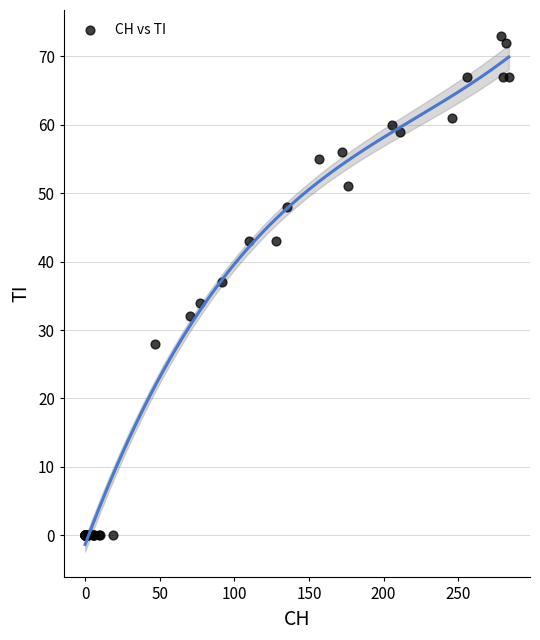

What Y value in the scatter plot is closest to 36?

37